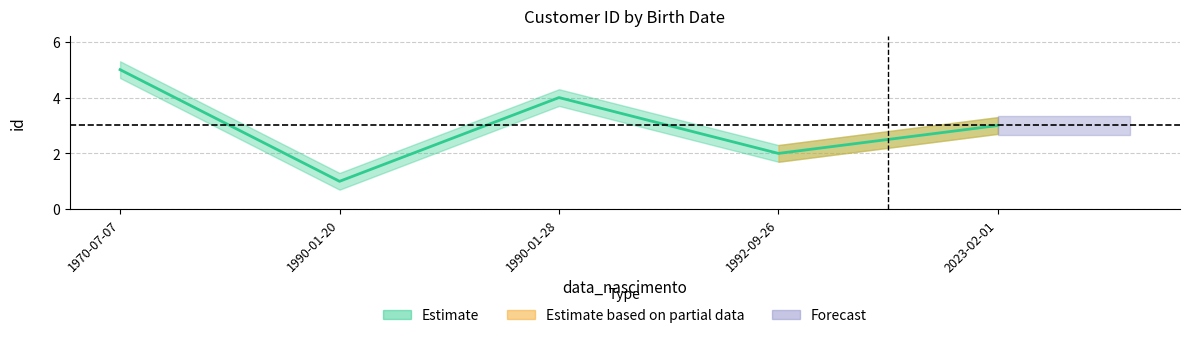

Which has a higher value, 1970-07-07 or 1992-09-26?

1970-07-07